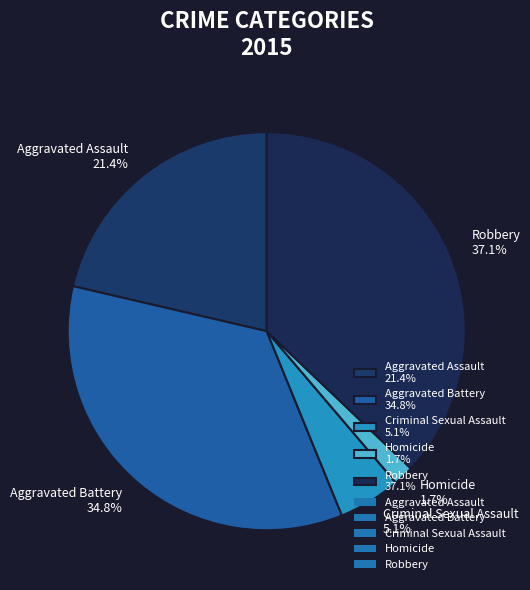

What is the largest slice in the pie chart?

Robbery